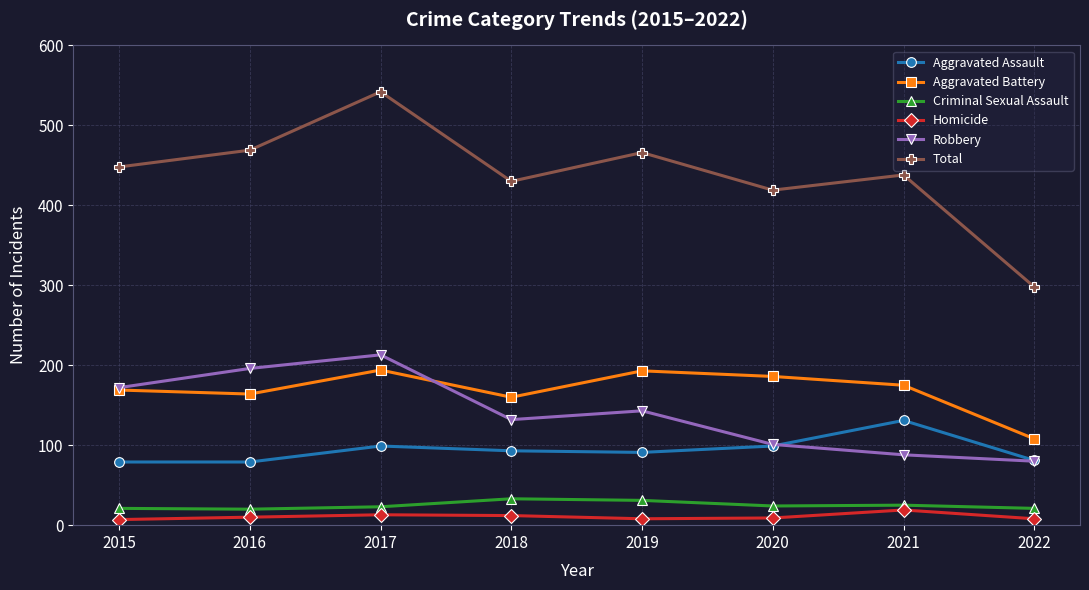

In Total, how many points are lower than both neighbors (excluding endpoints)?

2